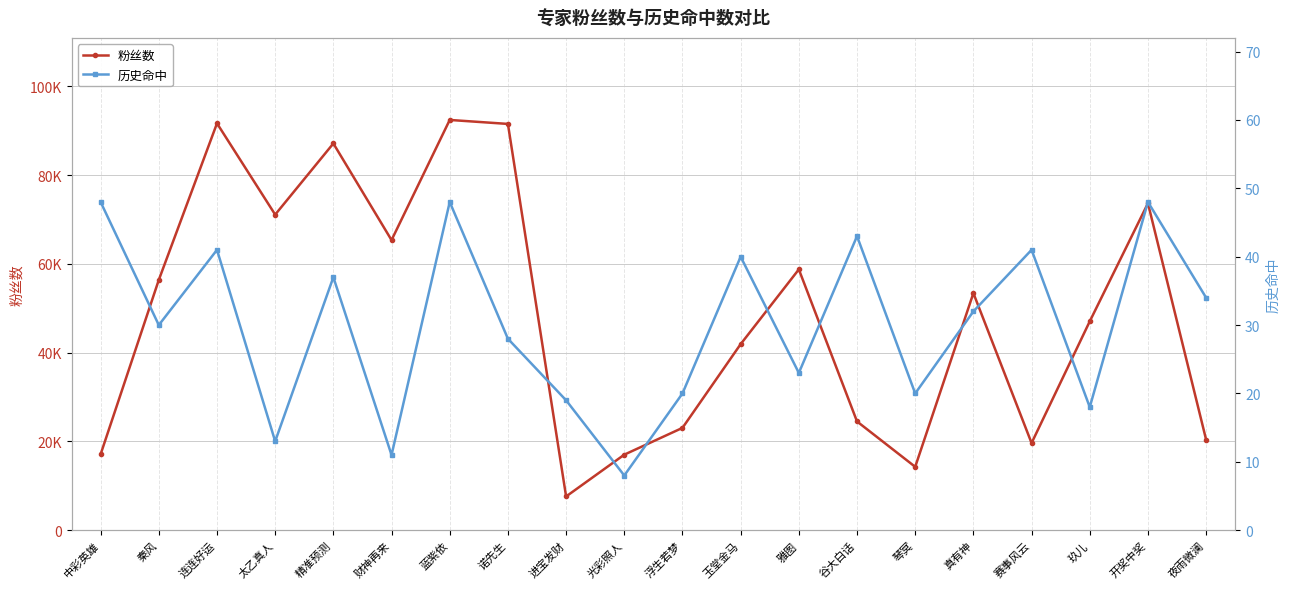

True or false: 粉丝数 has a value of 42802 at 精准预测.

False